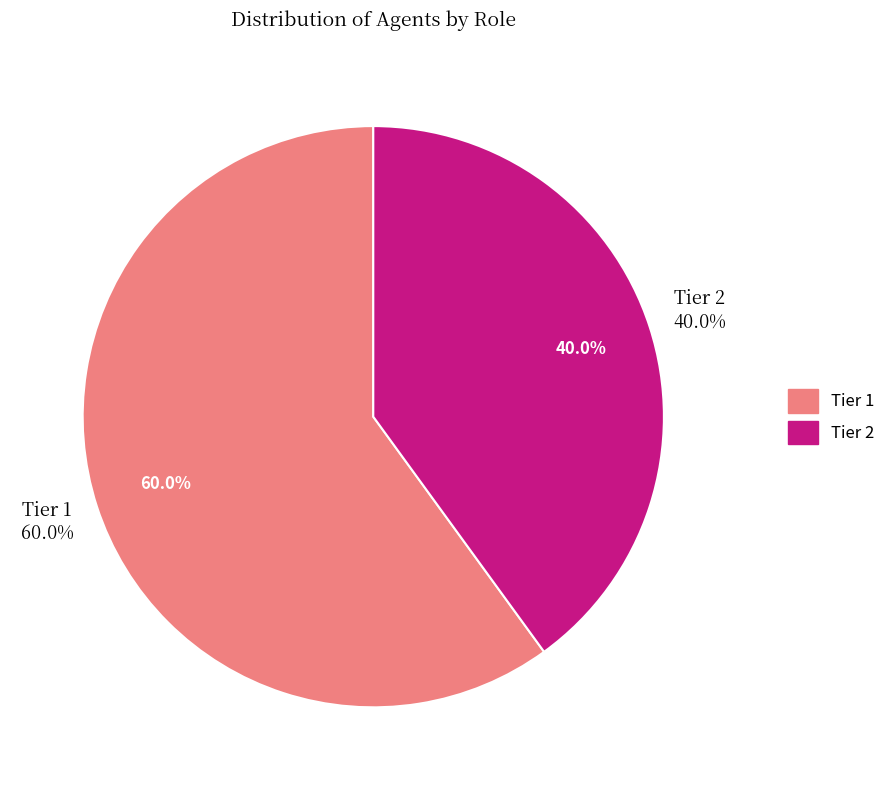

How many slices are in this pie chart?

2